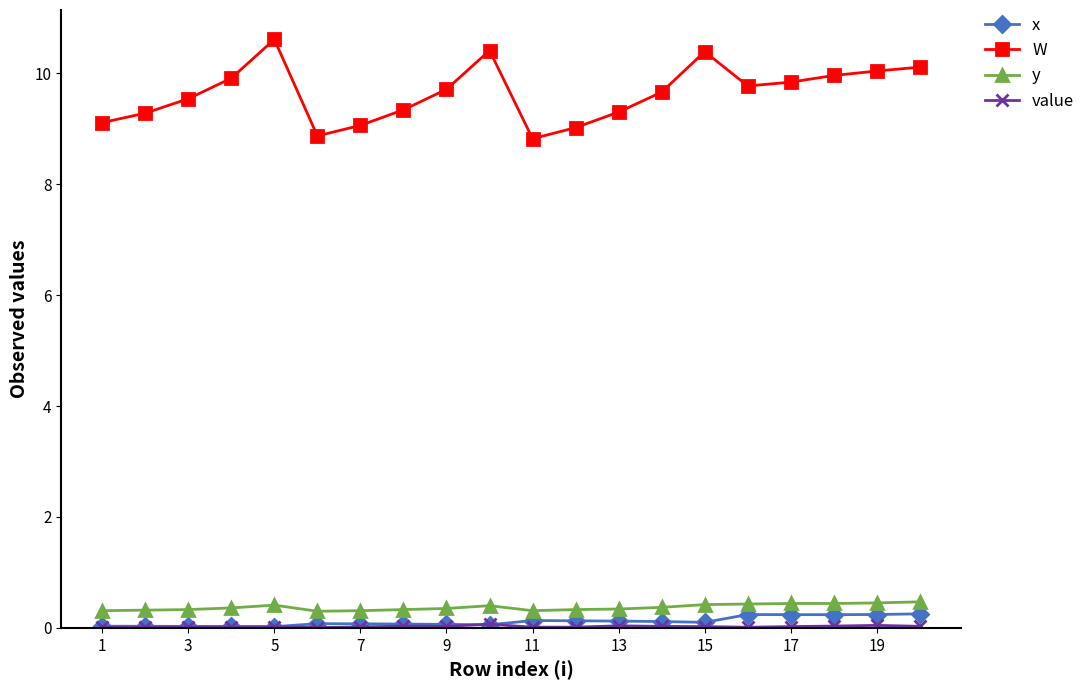

True or false: x and W cross at least once.

False